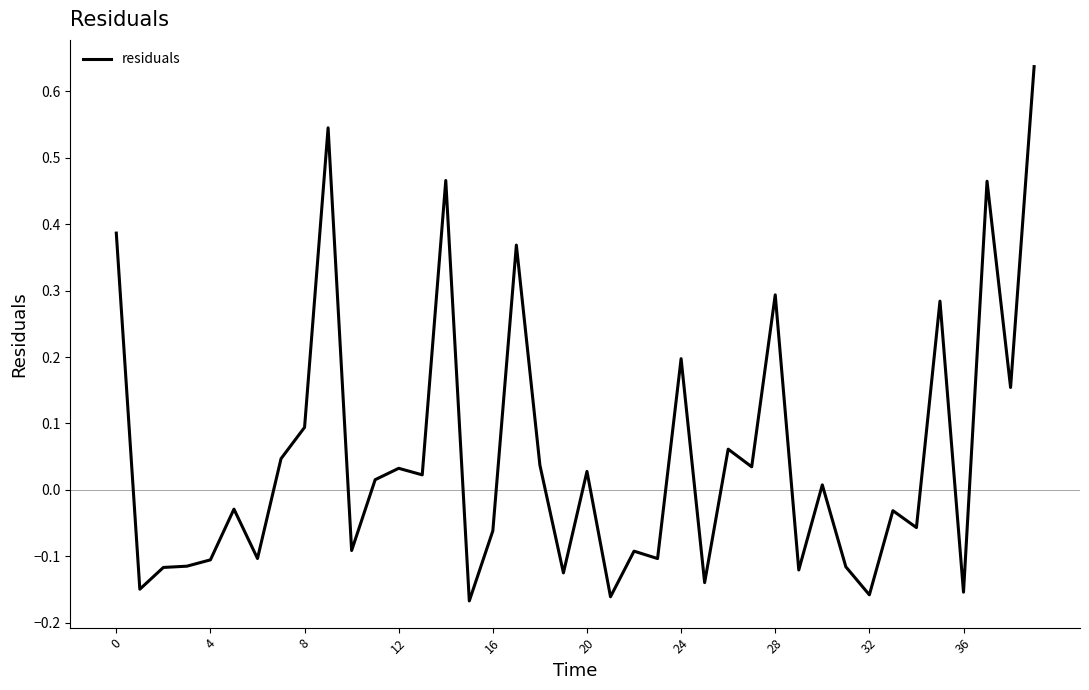

Reading right to left, list all the values displayed in this chart.

0.6	0.2	0.5	-0.2	0.3	-0.1	-0.0	-0.2	-0.1	0.0	-0.1	0.3	0.0	0.1	-0.1	0.2	-0.1	-0.1	-0.2	0.0	-0.1	0.0	0.4	-0.1	-0.2	0.5	0.0	0.0	0.0	-0.1	0.5	0.1	0.0	-0.1	-0.0	-0.1	-0.1	-0.1	-0.1	0.4